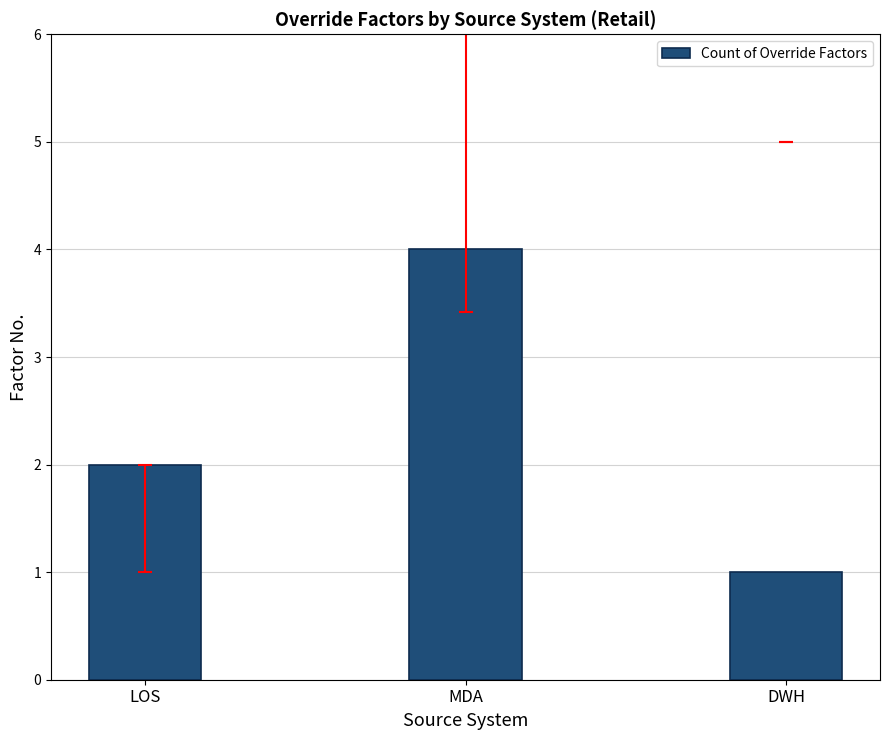

What is the change in value from LOS to DWH?

-1